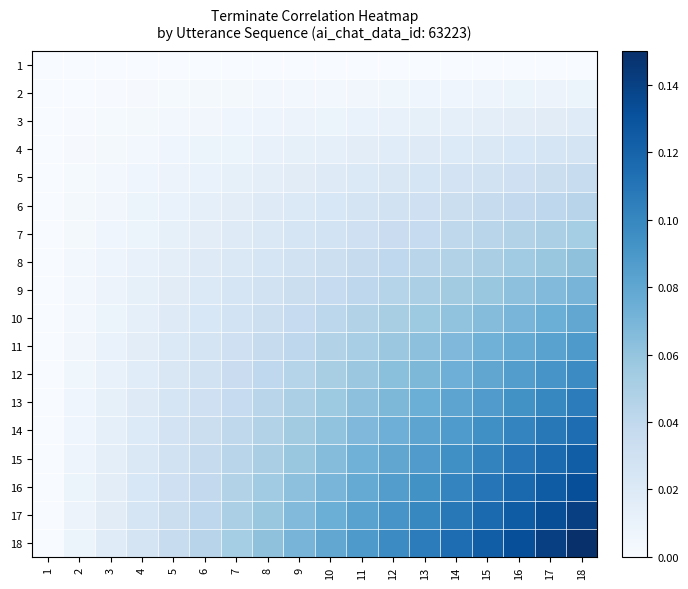

How many distinct data groups are displayed?

18